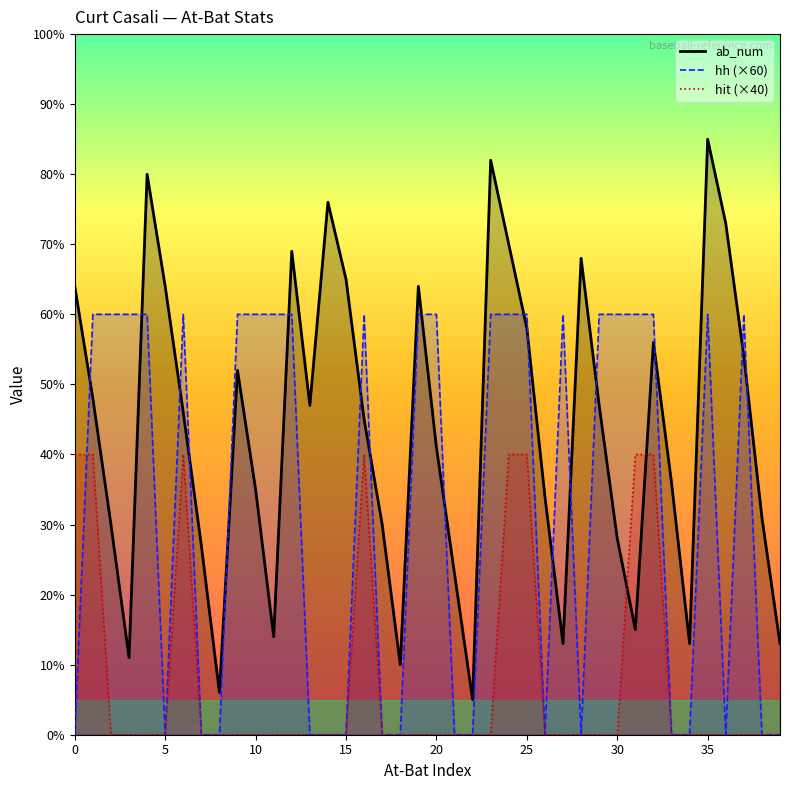

What are all the series names shown in the legend?

ab_num, hh (×60), hit (×40)